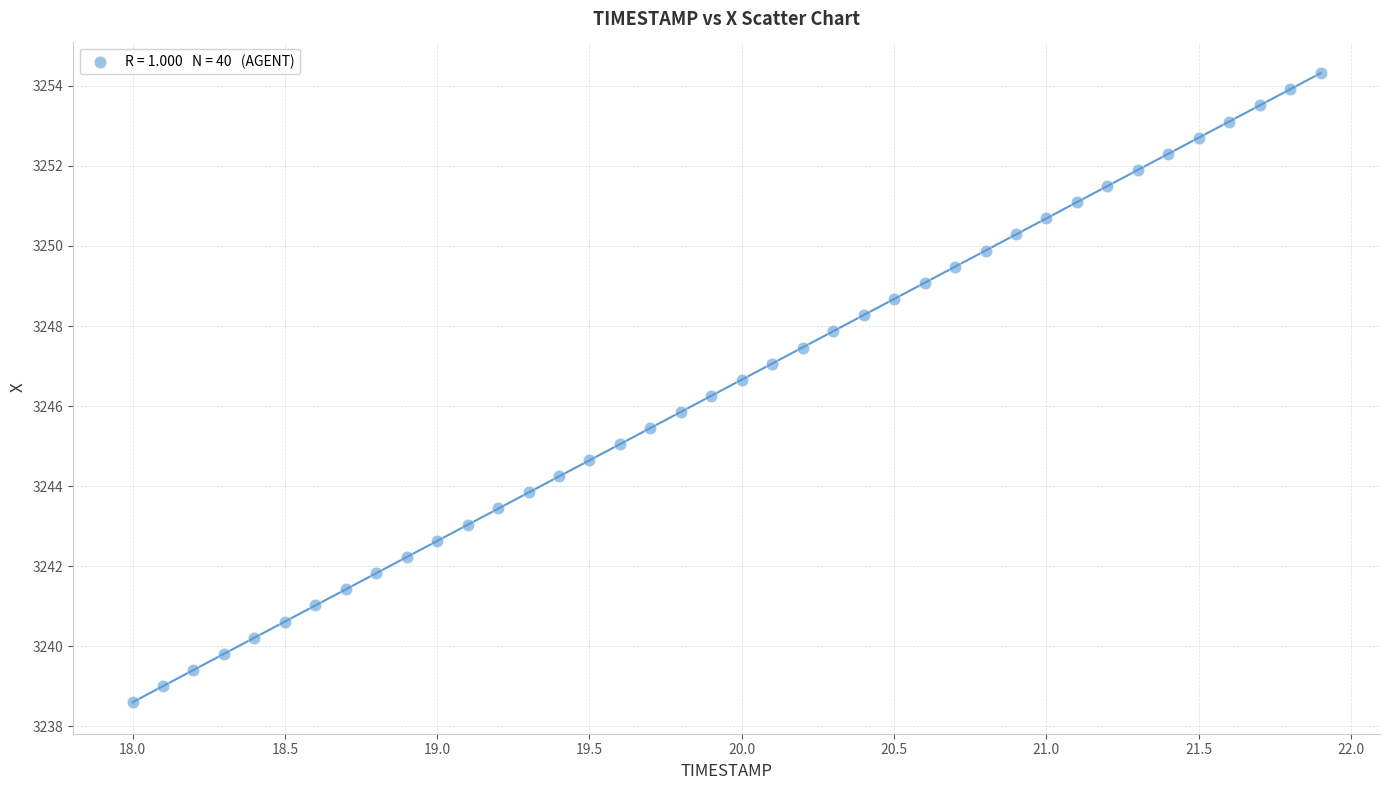

What is the range of Y values (max minus min)?

15.7